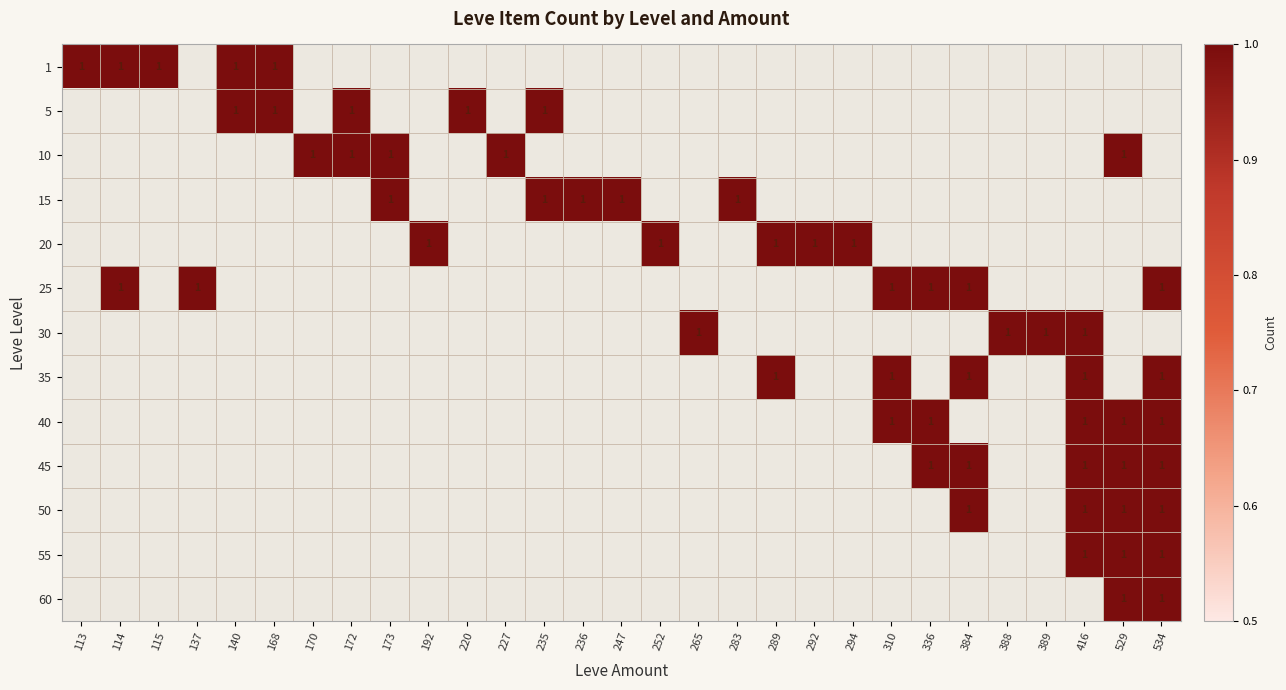

Which category has the highest value in the 25 series?

114